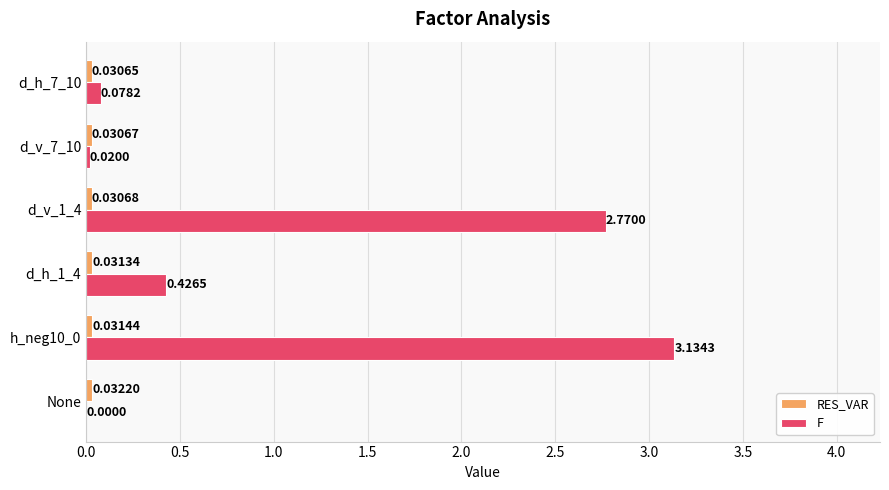

What is the sum of all F values?

6.4